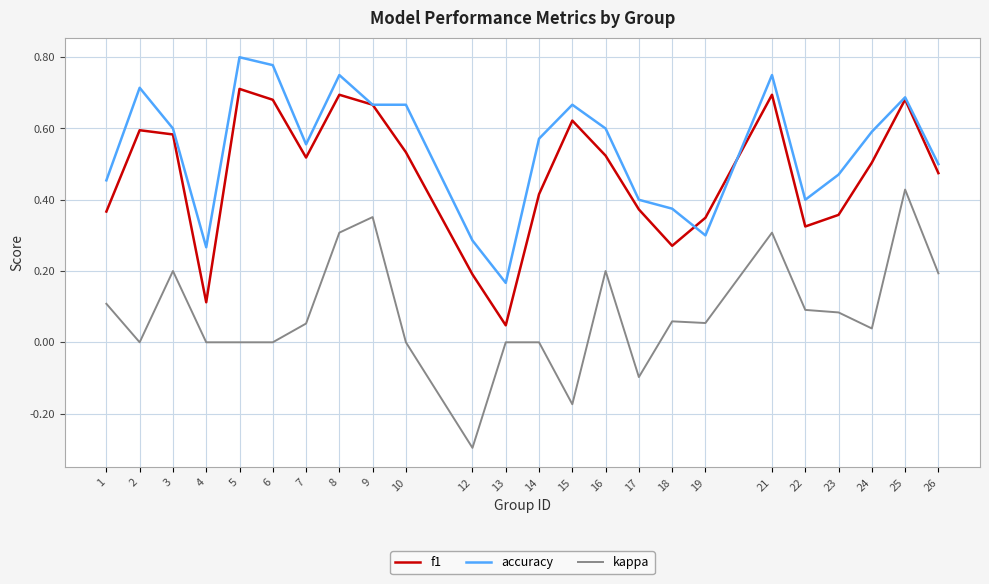

At how many categories does at least one series exceed 0?

24